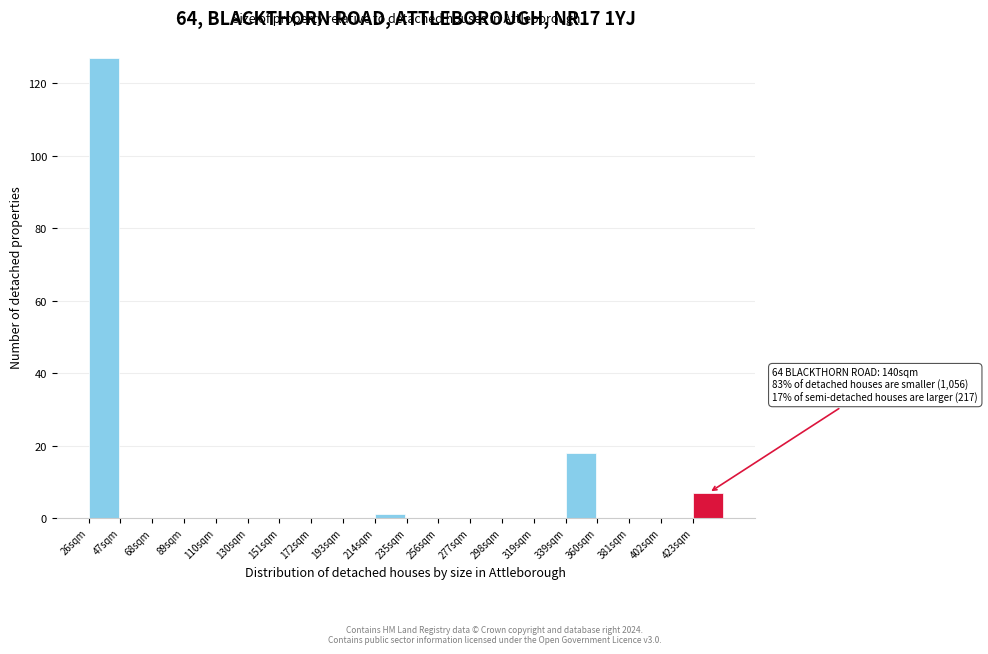

Reading right to left, list all the values displayed in this chart.

423sqm=7	402sqm=0	381sqm=0	360sqm=0	339sqm=18	319sqm=0	298sqm=0	277sqm=0	256sqm=0	235sqm=0	214sqm=1	193sqm=0	172sqm=0	151sqm=0	130sqm=0	110sqm=0	89sqm=0	68sqm=0	47sqm=0	26sqm=127